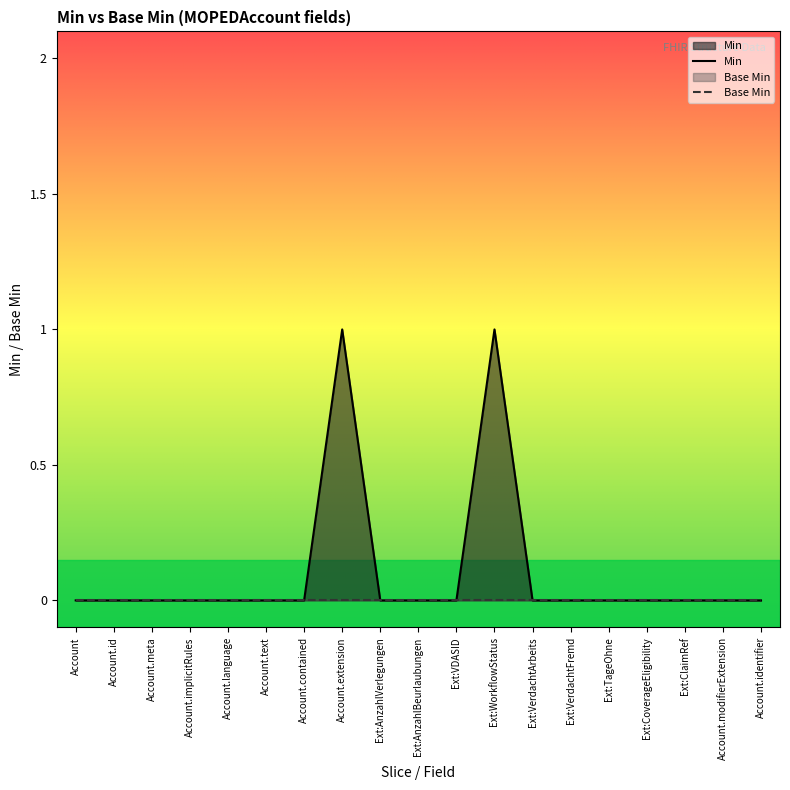

At which label does Base Min reach its minimum?

Account